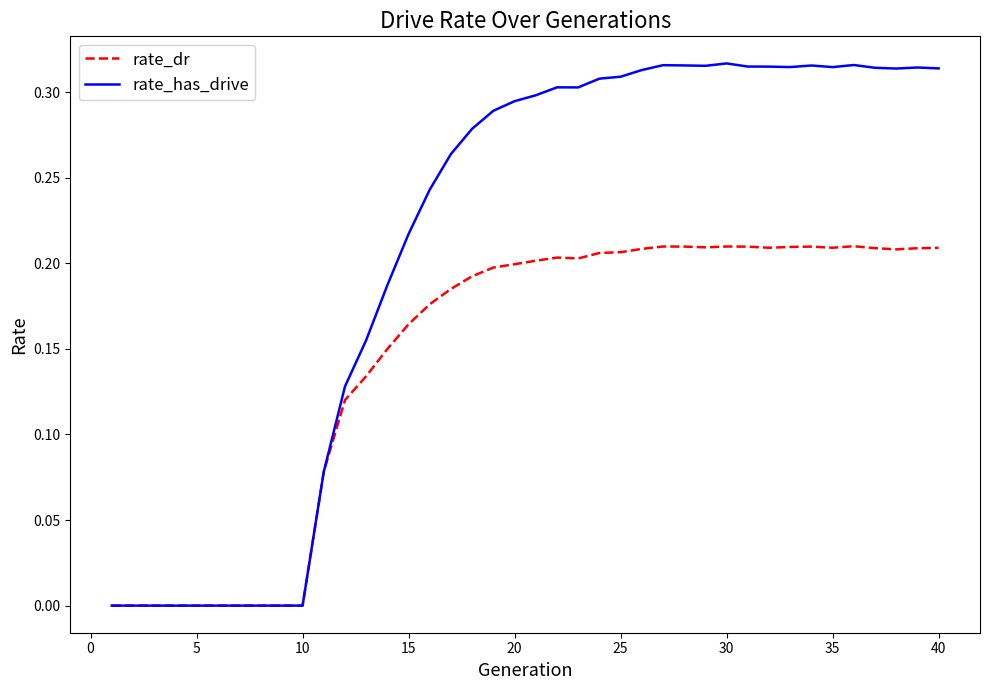

Which series has the largest total across all categories?

rate_has_drive